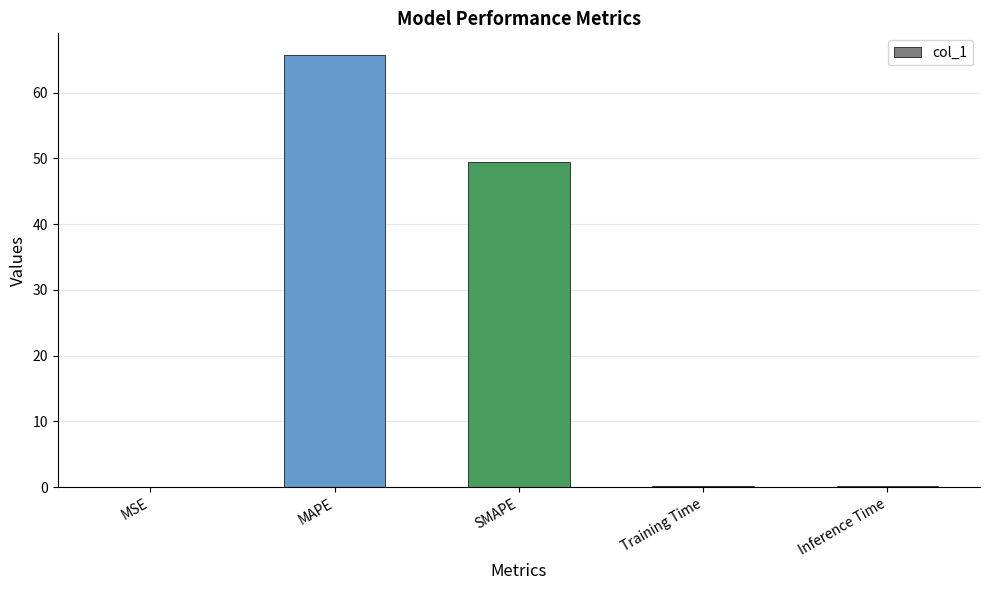

The value at SMAPE is 13.9. True or false?

False